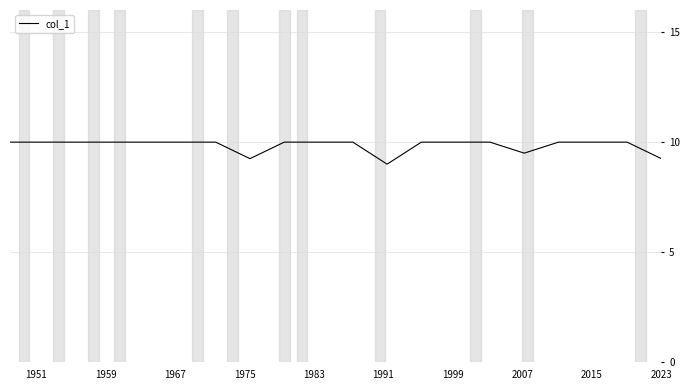

How many lines are shown in the chart?

1